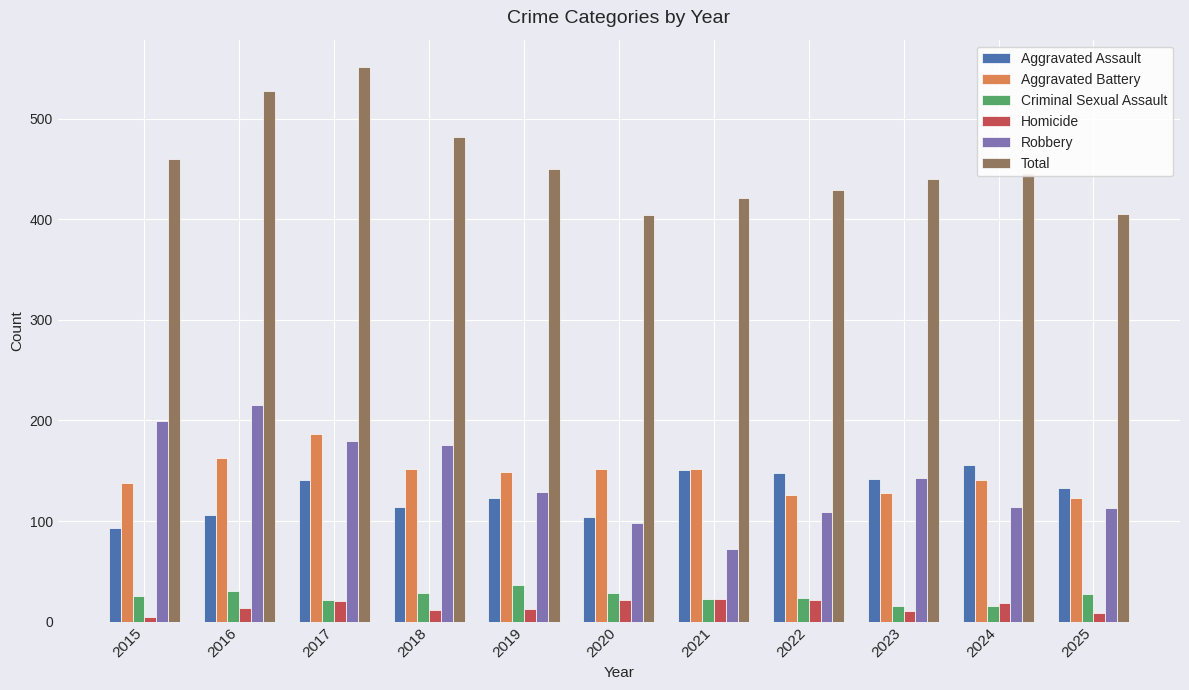

What is the value of the Criminal Sexual Assault bar at the 10th from the left?

16